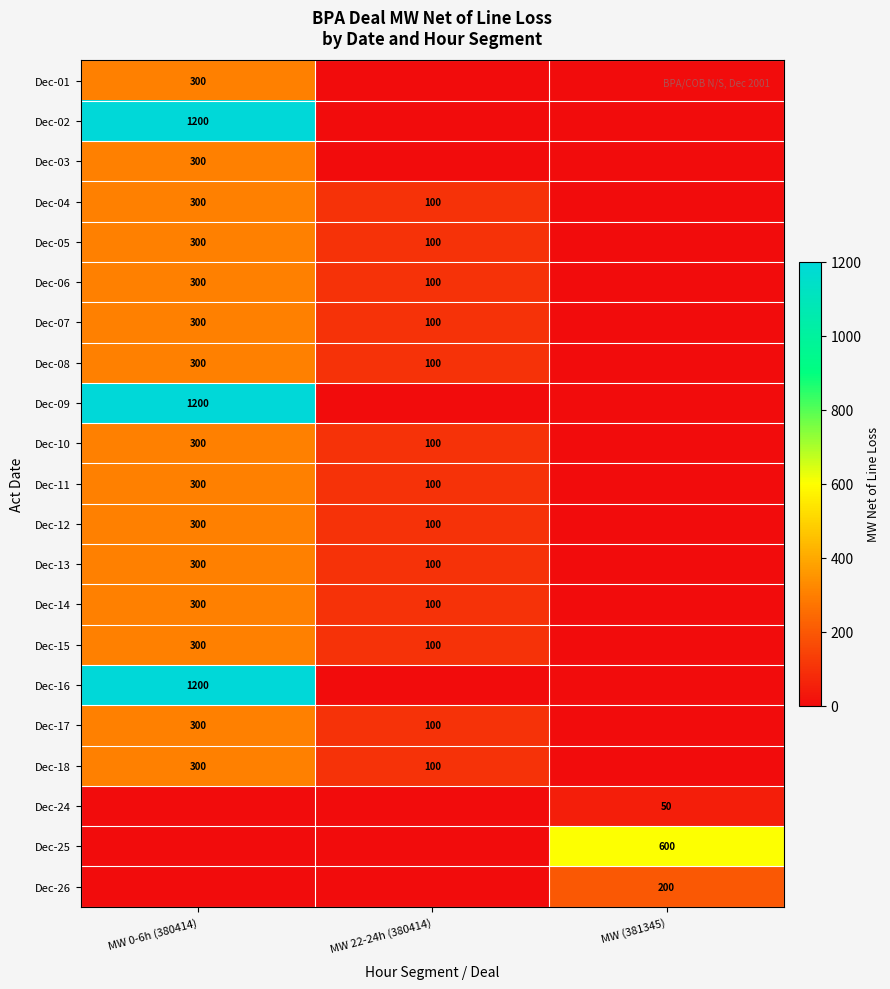

True or false: Dec-06 has a value of 100 at MW 22-24h (380414).

True